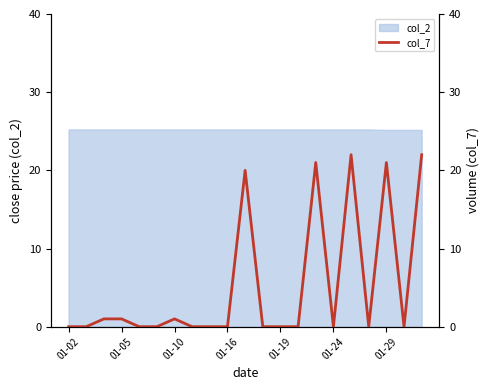

The value of col_2 at 01-05 is 25.2. True or false?

True